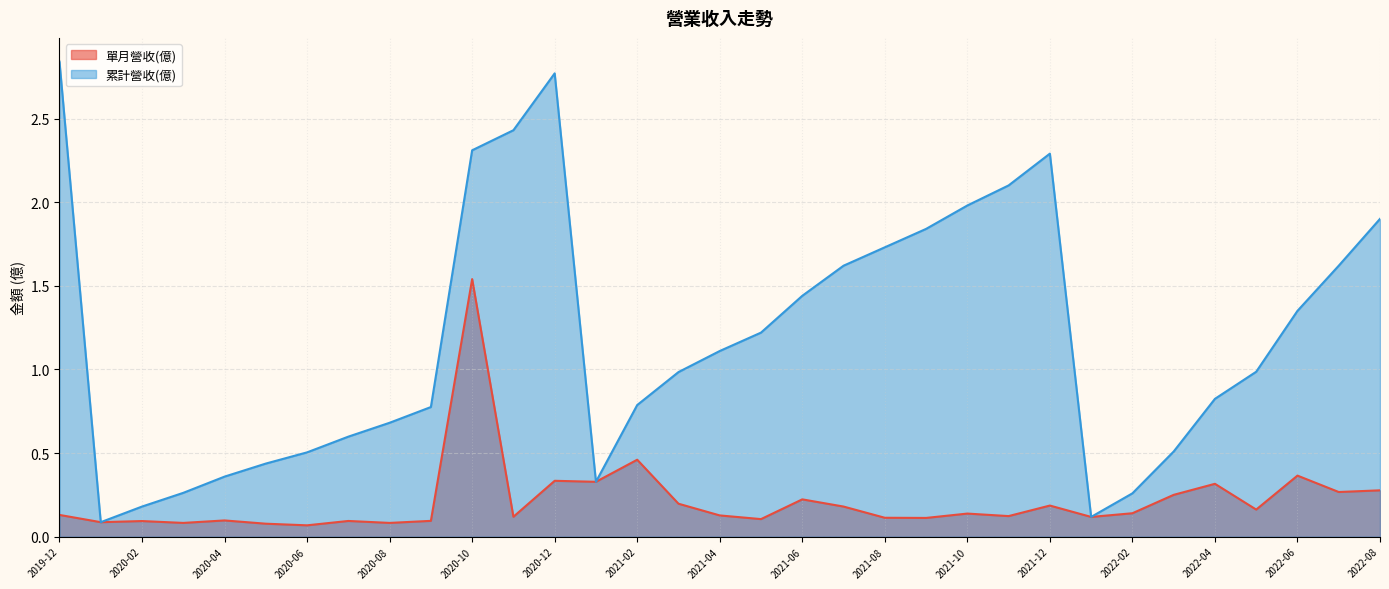

Where is the first local minimum for 累計營收(億)?

2020-01